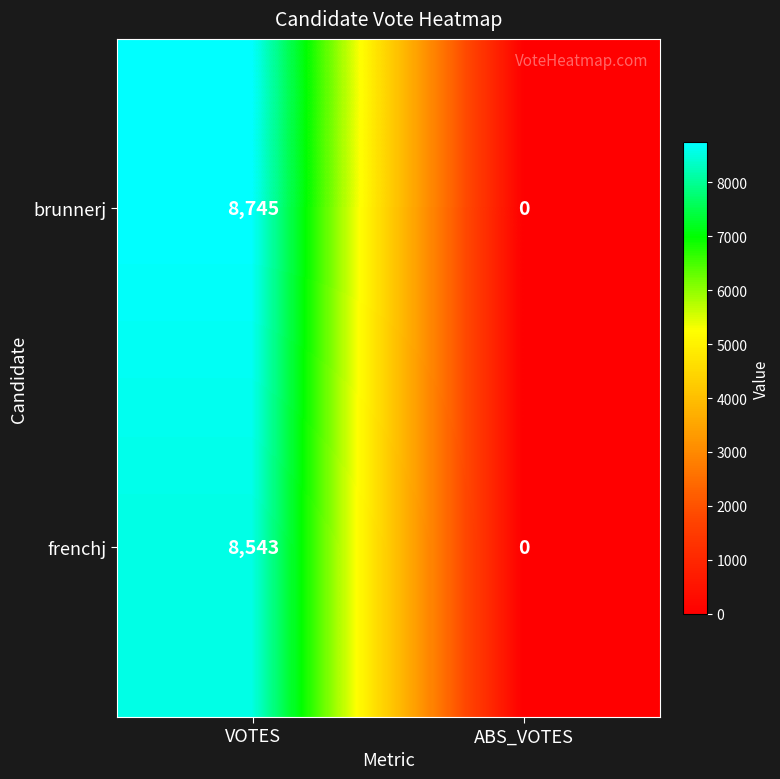

Between VOTES and ABS_VOTES, which series saw the biggest shift?

brunnerj